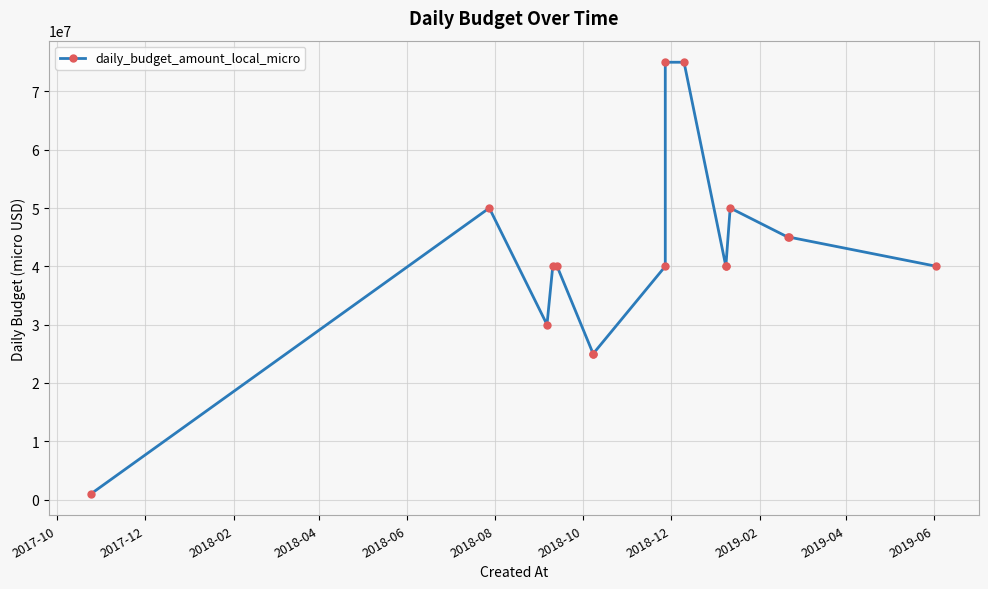

What is the change in value from 2018-02 to 2018-04?

+10000000